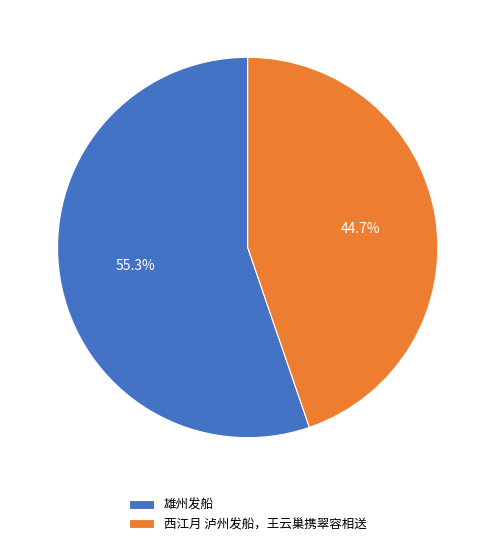

Count the number of slices in the pie.

2